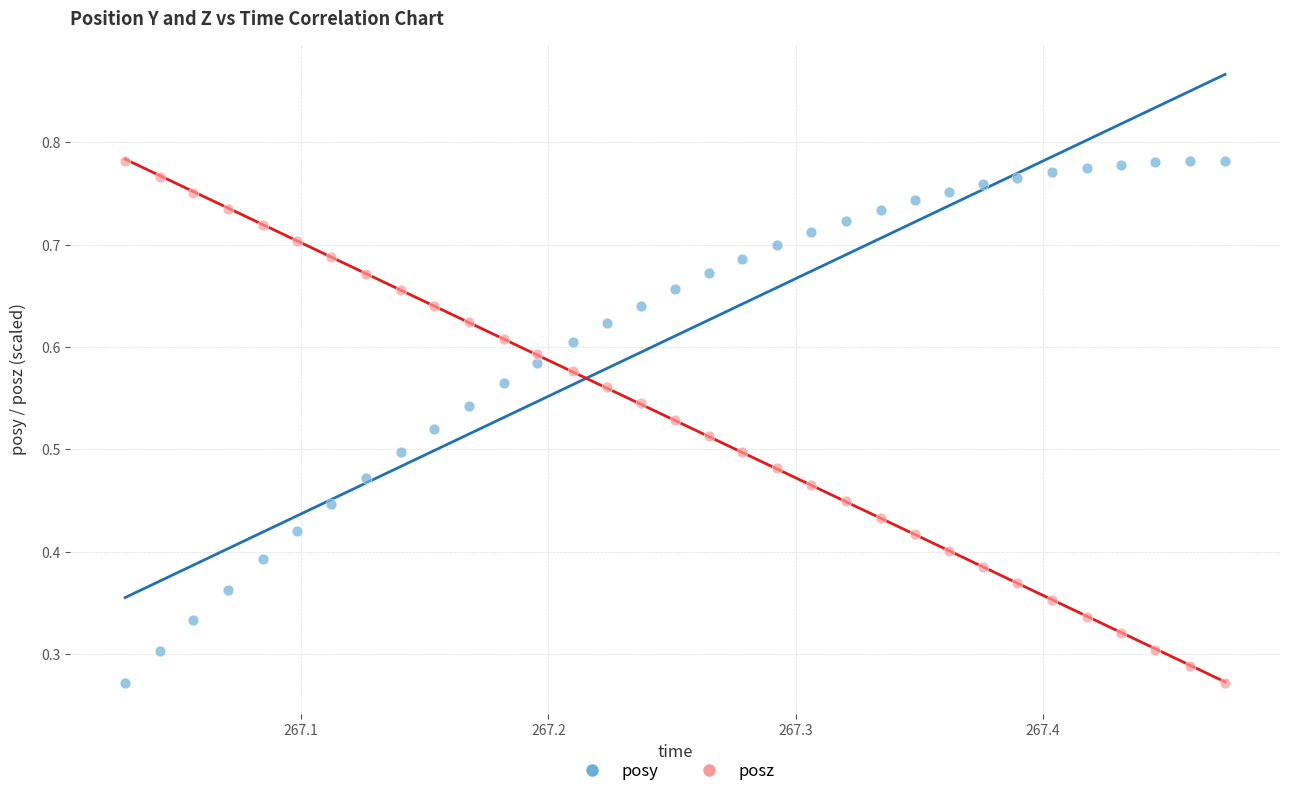

How many data points are displayed?

66